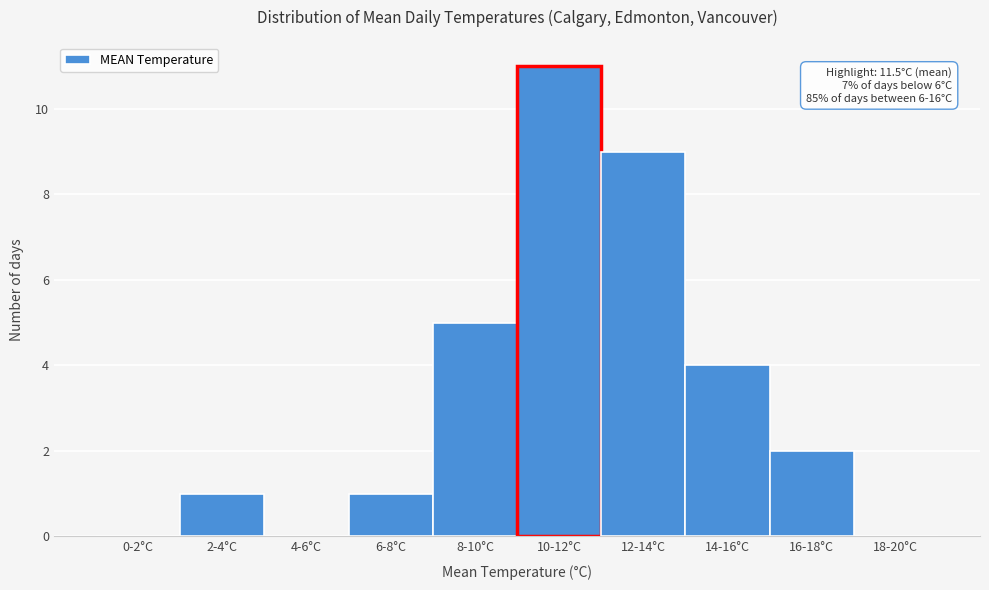

Reading right to left, extract all data points from this chart.

18-20°C=0	16-18°C=2	14-16°C=4	12-14°C=9	10-12°C=11	8-10°C=5	6-8°C=1	4-6°C=0	2-4°C=1	0-2°C=0